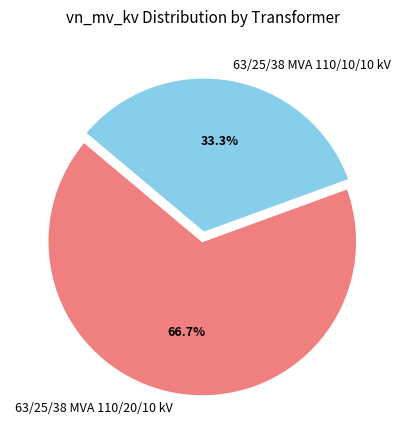

To the nearest percent, what is the difference between the 63/25/38 MVA 110/20/10 kV and 63/25/38 MVA 110/10/10 kV slice percentages?

33%